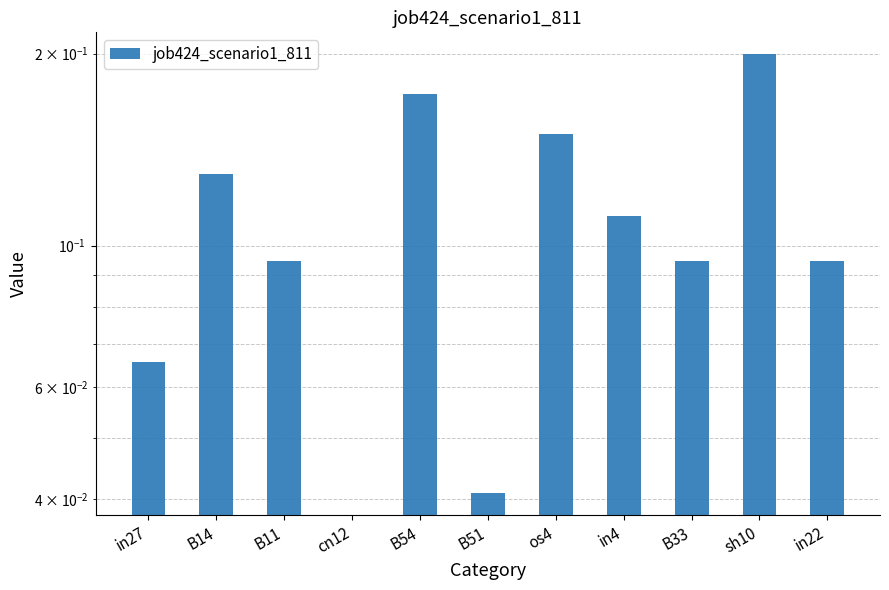

What is the sum of the values at B54 and cn12?

0.2